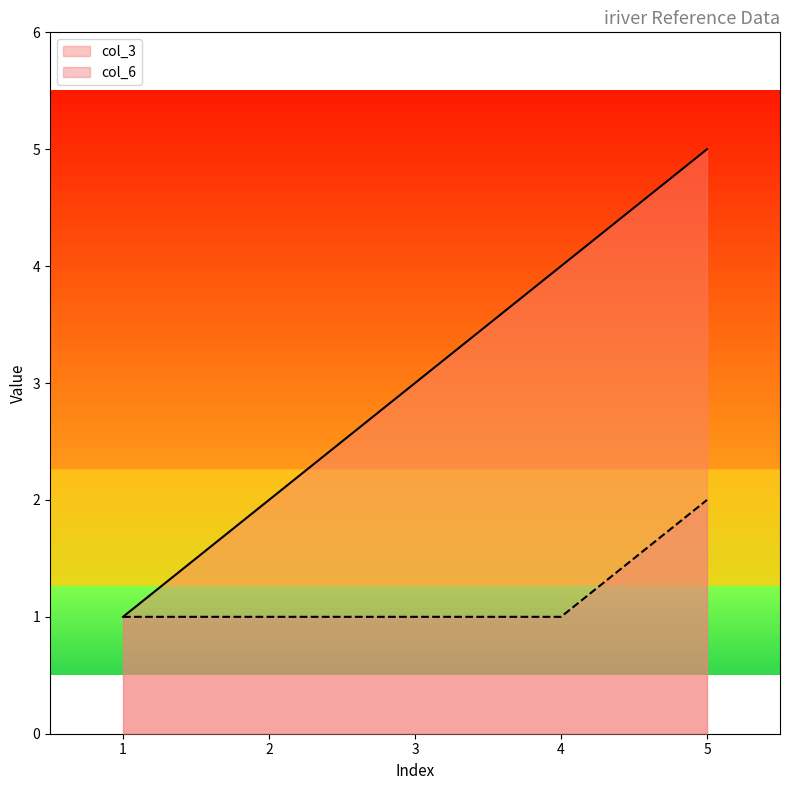

True or false: col_3 has a value of 4 at 4.

True